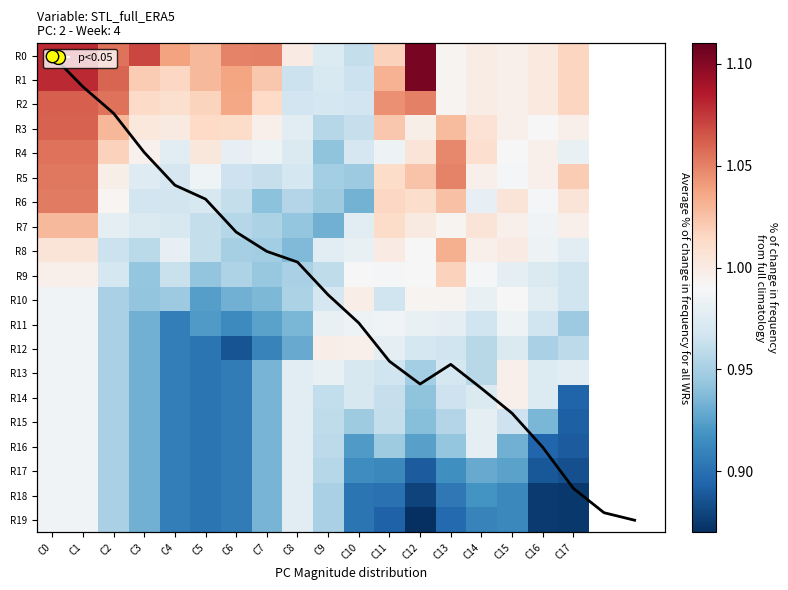

Rank the categories by R0 value from lowest to highest.

C10, C9, C13, C15, C14, C8, C16, C17, C11, C5, C4, C6, C7, C2, C3, C0, C1, C12